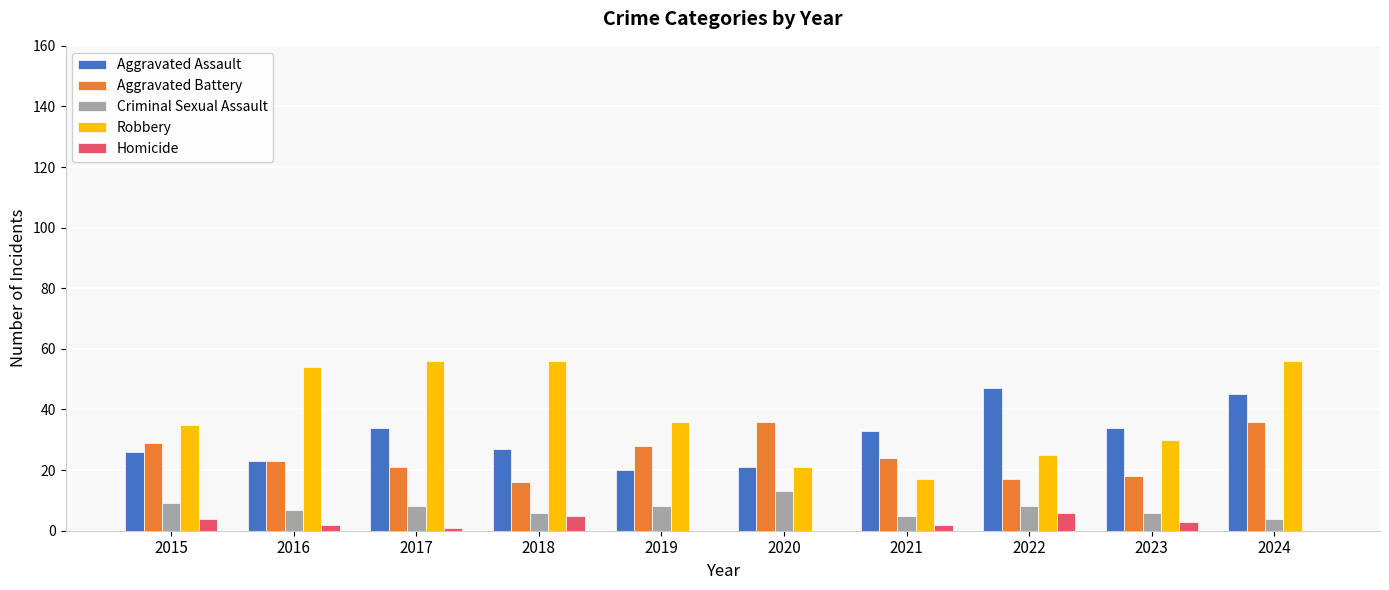

What is the spread (max minus min) of values at 2021?

31